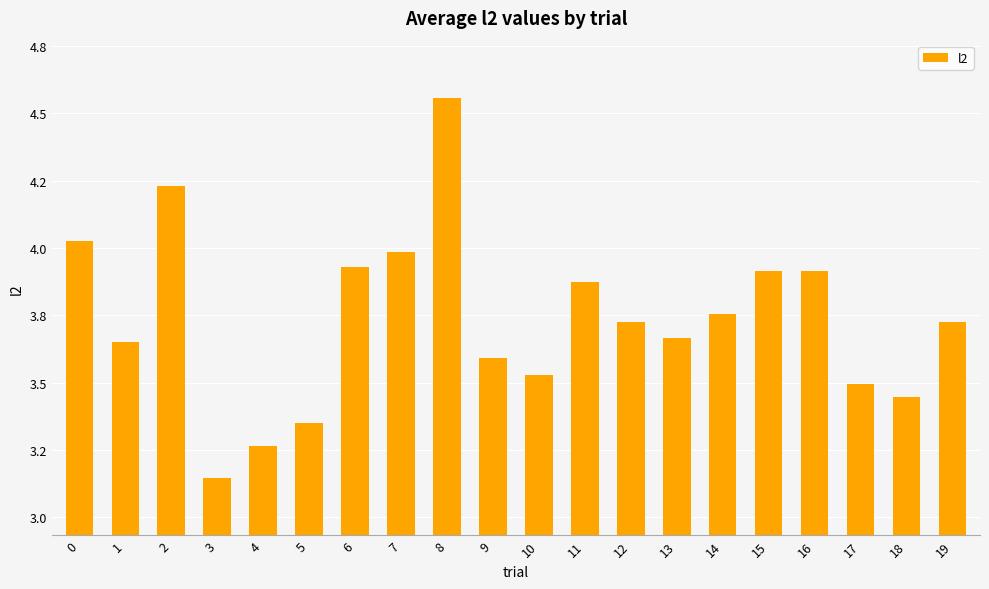

What is the greatest value displayed?

4.6